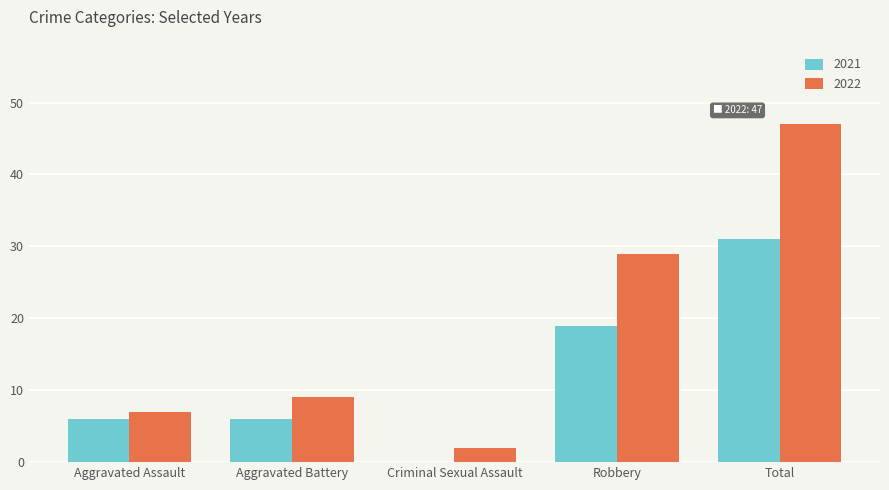

What is the approximate value of 2022 at Total?

47